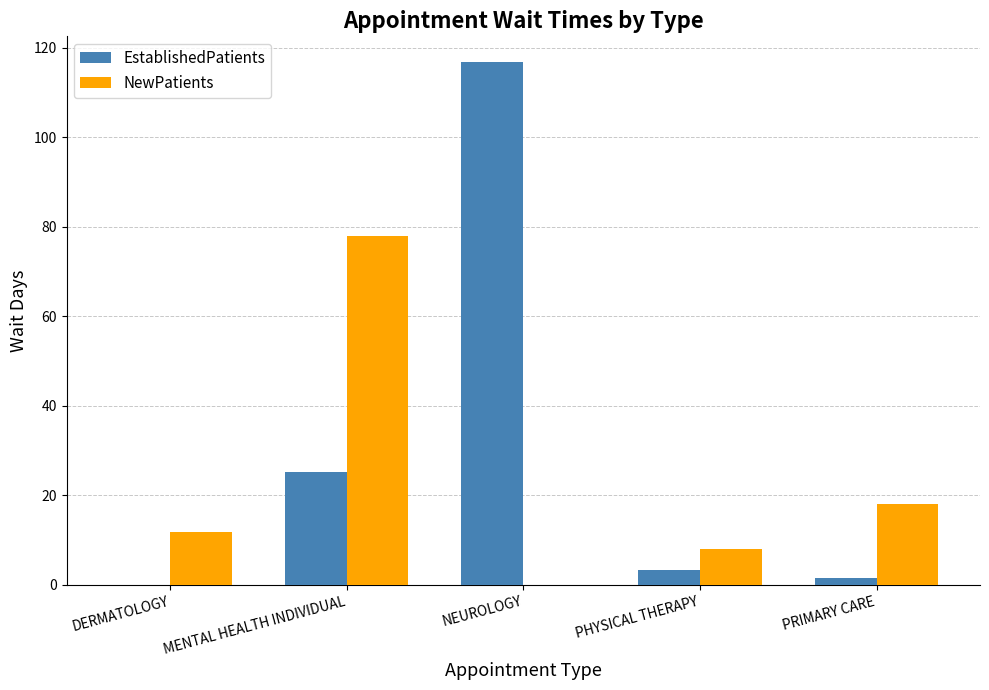

Count the number of categories in the chart.

5